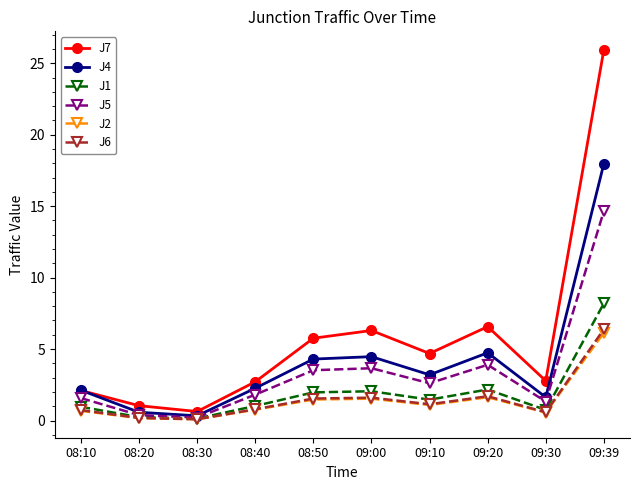

What is the lowest value of the J6 series?

0.1